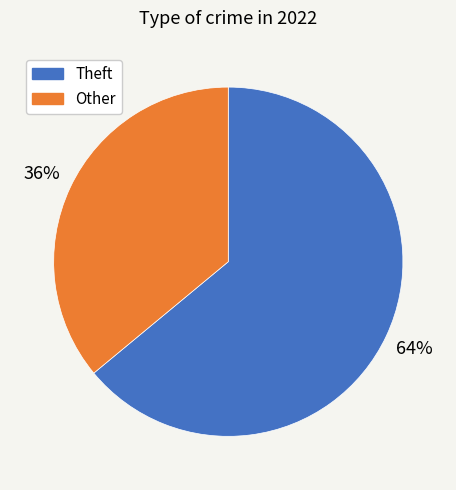

To the nearest percent, what is the difference between the largest and smallest slice percentages?

28%